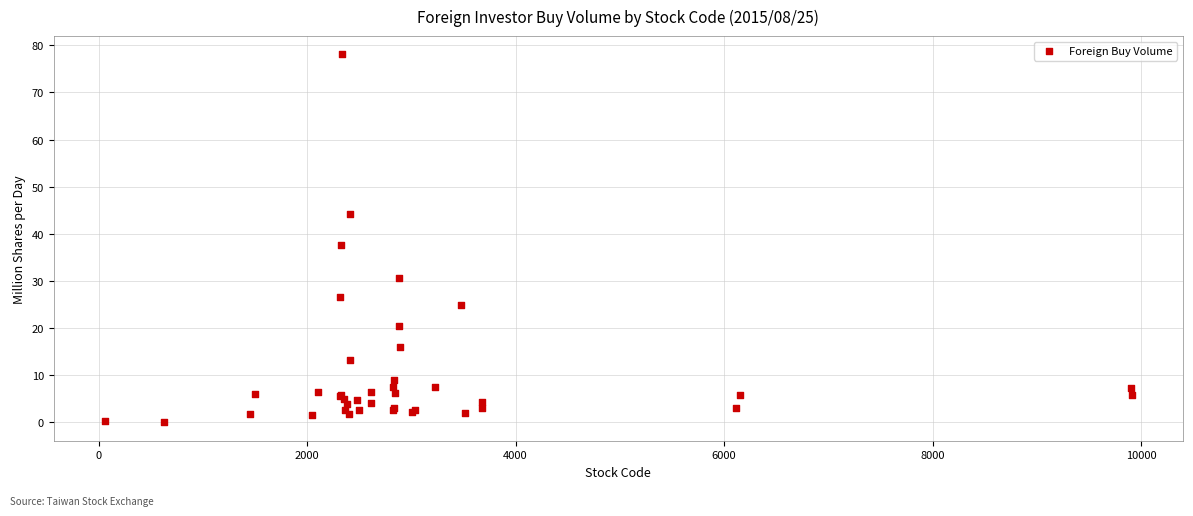

What Y value in the scatter plot is closest to 39?

37.5